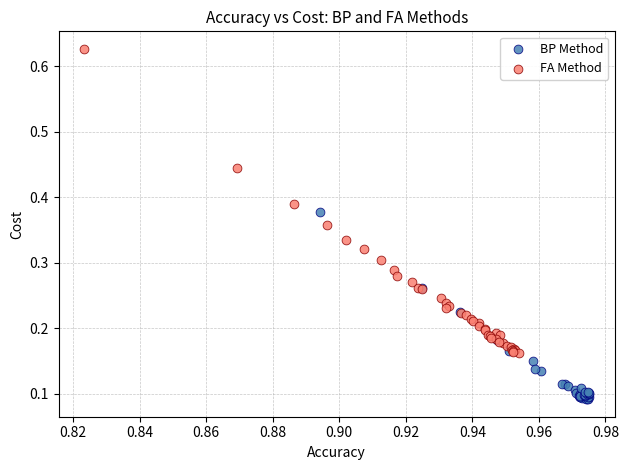

What are all the series names shown in the legend?

BP Method, FA Method